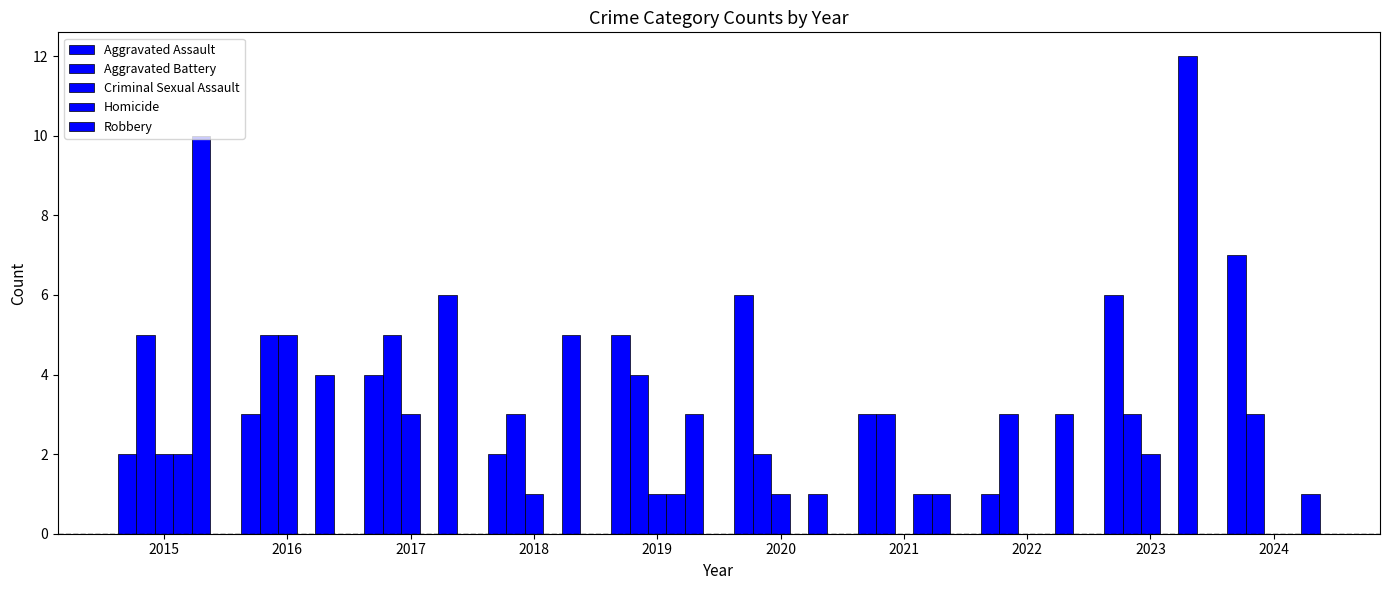

Which series has the largest total across all categories?

Robbery